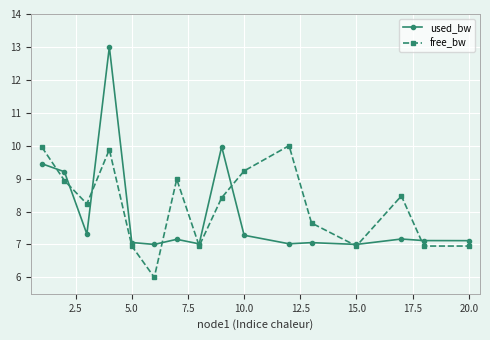

What is the value of the free_bw point at the 5th from the left?

7.0